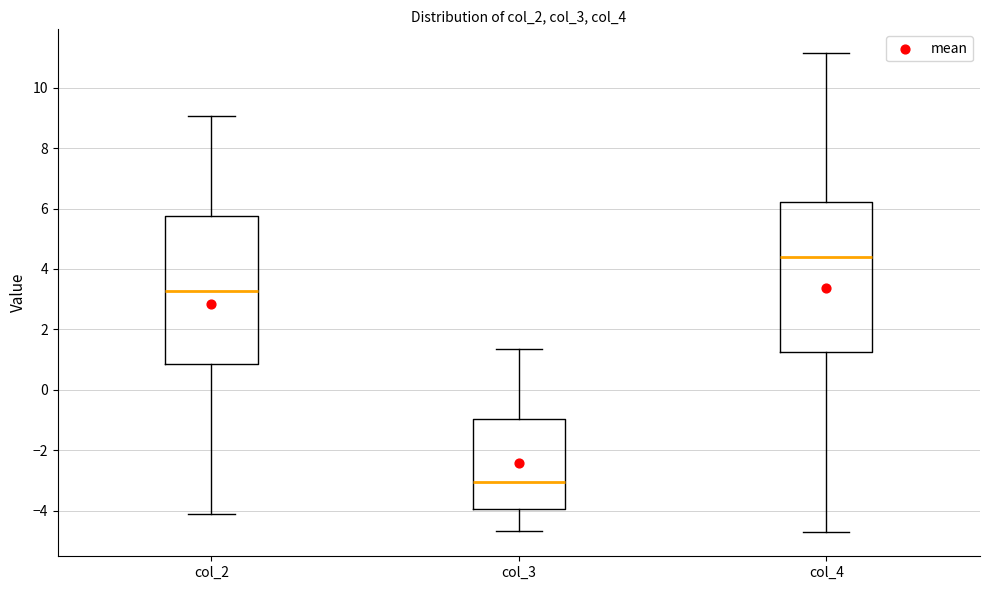

Reading left to right, read every box against the y-axis: the position of its median line, the range the box covers, and the ends of its whiskers. The values are not printed on the chart, so give them approximately, as read against the axis.

col_2: median 3.2, box 0.8 to 5.8, whiskers -4.2 to 9.0
col_3: median -3.0, box -4.0 to -1.0, whiskers -4.6 to 1.4
col_4: median 4.4, box 1.2 to 6.2, whiskers -4.8 to 11.2